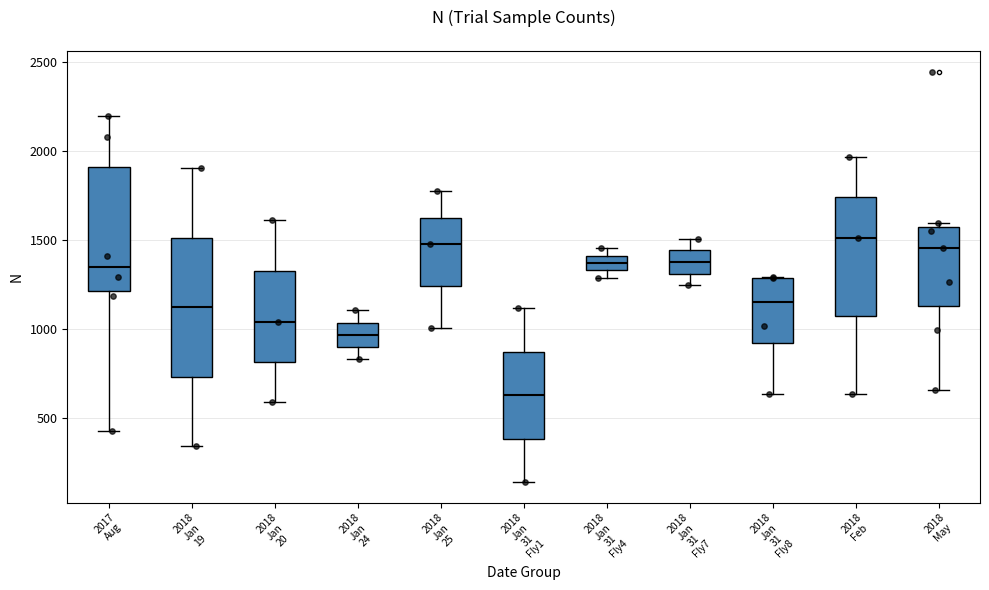

Comparing the boxes themselves (not the whiskers), which one is the tallest?

2018 Jan 19